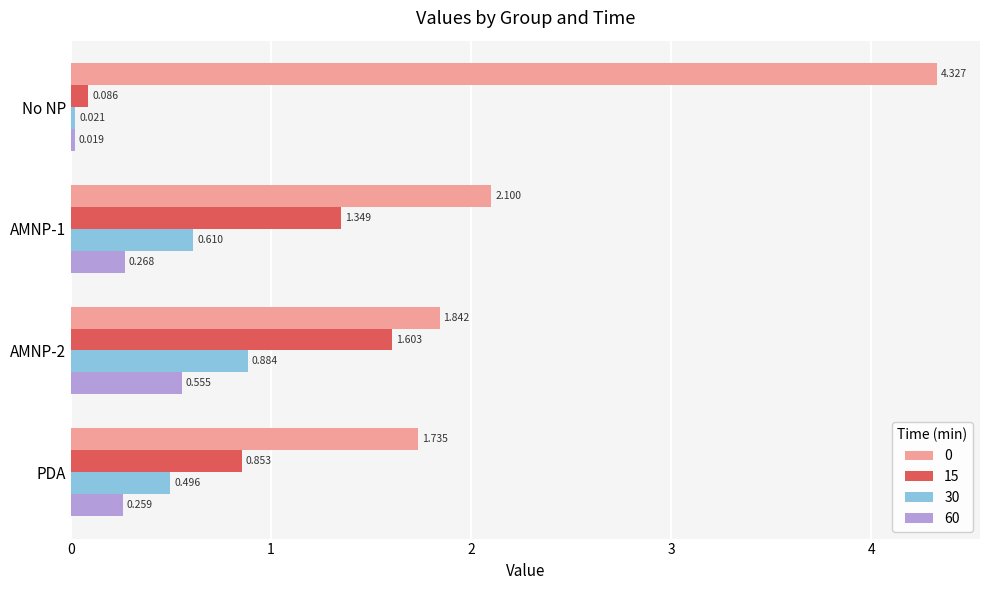

At which label is 60 closest to 0?

No NP